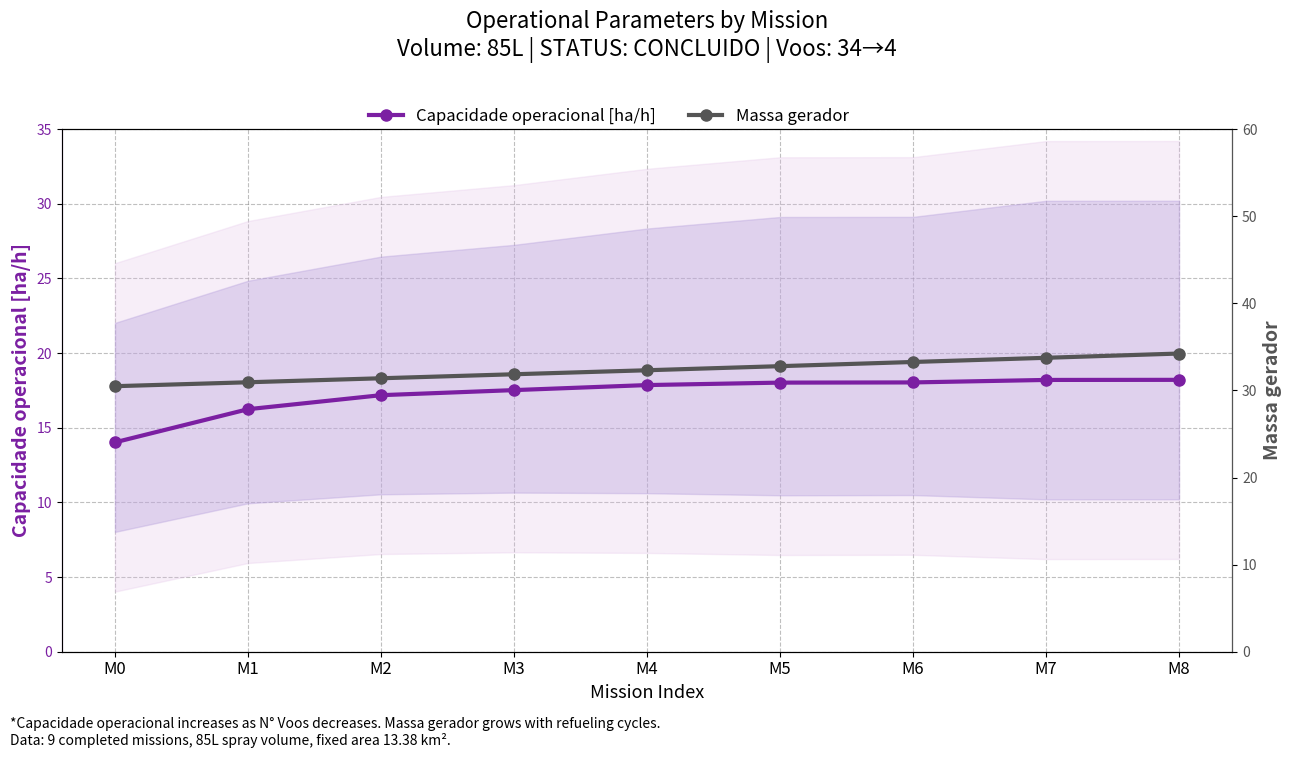

The value of Massa gerador at M7 is 33.8. True or false?

True